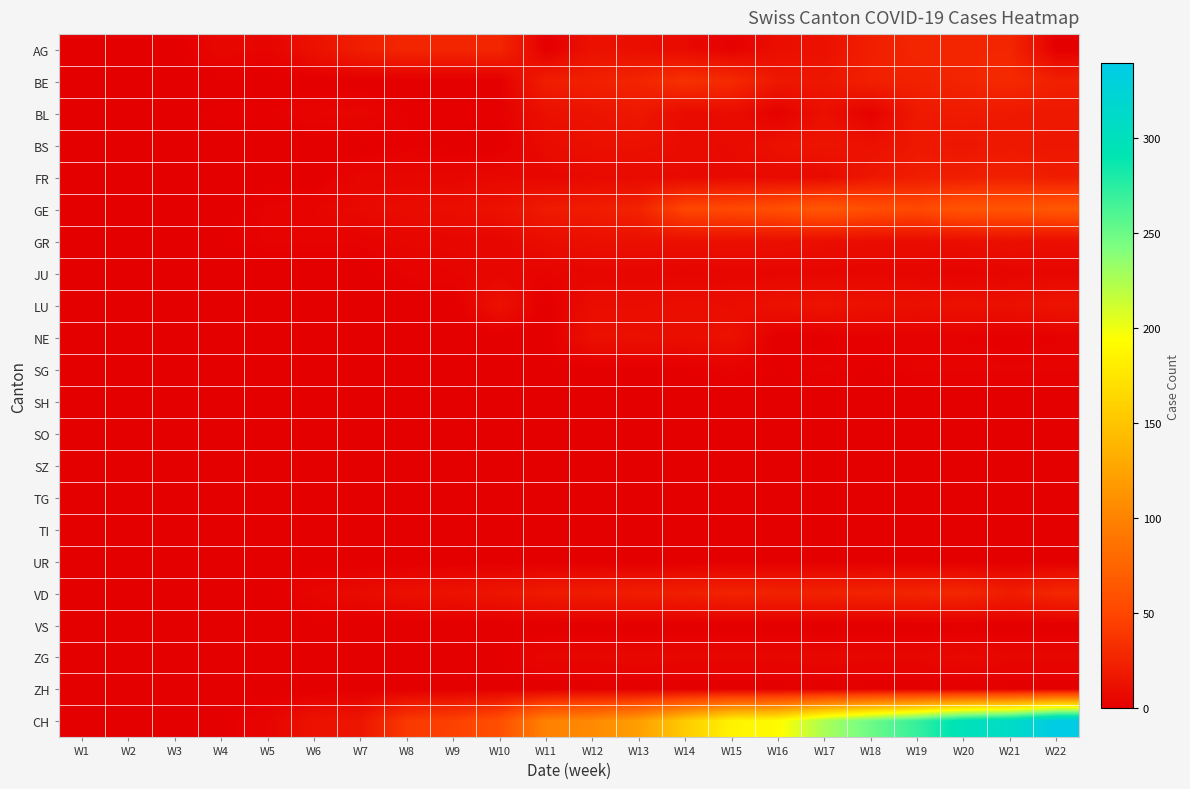

Reading left to right, extract all data points from this chart.

AG: W1=0	W2=0	W3=0	W4=6	W5=4	W6=12	W7=22	W8=27	W9=27	W10=27	W11=0	W12=12	W13=10	W14=7	W15=2	W16=10	W17=12	W18=22	W19=27	W20=27	W21=27	W22=0
BE: W1=0	W2=0	W3=0	W4=0	W5=0	W6=0	W7=0	W8=0	W9=0	W10=0	W11=21	W12=23	W13=26	W14=35	W15=30	W16=17	W17=16	W18=23	W19=24	W20=26	W21=30	W22=23
BL: W1=0	W2=0	W3=0	W4=2	W5=2	W6=4	W7=5	W8=2	W9=2	W10=2	W11=11	W12=14	W13=17	W14=8	W15=9	W16=2	W17=11	W18=2	W19=18	W20=19	W21=18	W22=17
BS: W1=0	W2=0	W3=0	W4=0	W5=0	W6=0	W7=0	W8=2	W9=0	W10=0	W11=8	W12=11	W13=12	W14=8	W15=7	W16=12	W17=15	W18=12	W19=17	W20=16	W21=17	W22=16
FR: W1=0	W2=0	W3=0	W4=0	W5=0	W6=0	W7=5	W8=5	W9=5	W10=6	W11=5	W12=7	W13=7	W14=7	W15=7	W16=7	W17=7	W18=16	W19=21	W20=21	W21=23	W22=20
GE: W1=0	W2=0	W3=0	W4=0	W5=3	W6=4	W7=7	W8=8	W9=10	W10=12	W11=19	W12=20	W13=25	W14=50	W15=52	W16=57	W17=64	W18=57	W19=52	W20=62	W21=61	W22=64
GR: W1=0	W2=0	W3=0	W4=1	W5=3	W6=3	W7=3	W8=5	W9=5	W10=5	W11=9	W12=11	W13=11	W14=11	W15=11	W16=11	W17=10	W18=9	W19=9	W20=10	W21=11	W22=10
JU: W1=0	W2=0	W3=0	W4=0	W5=0	W6=0	W7=0	W8=3	W9=4	W10=5	W11=4	W12=5	W13=5	W14=4	W15=5	W16=5	W17=5	W18=5	W19=5	W20=3	W21=5	W22=5
LU: W1=0	W2=0	W3=0	W4=0	W5=0	W6=0	W7=0	W8=0	W9=0	W10=12	W11=0	W12=9	W13=9	W14=10	W15=9	W16=12	W17=14	W18=12	W19=11	W20=12	W21=11	W22=14
NE: W1=0	W2=0	W3=0	W4=0	W5=0	W6=0	W7=0	W8=0	W9=0	W10=0	W11=0	W12=11	W13=11	W14=10	W15=12	W16=0	W17=1	W18=2	W19=2	W20=2	W21=1	W22=2
SG: W1=0	W2=0	W3=0	W4=0	W5=0	W6=0	W7=0	W8=0	W9=1	W10=1	W11=1	W12=1	W13=1	W14=1	W15=3	W16=1	W17=3	W18=1	W19=3	W20=3	W21=3	W22=3
SH: W1=0	W2=0	W3=0	W4=0	W5=0	W6=0	W7=0	W8=0	W9=0	W10=0	W11=0	W12=0	W13=0	W14=0	W15=0	W16=0	W17=0	W18=0	W19=0	W20=0	W21=0	W22=0
SO: W1=0	W2=0	W3=0	W4=0	W5=0	W6=0	W7=0	W8=0	W9=0	W10=0	W11=0	W12=0	W13=0	W14=0	W15=0	W16=0	W17=0	W18=0	W19=0	W20=0	W21=0	W22=0
SZ: W1=0	W2=0	W3=0	W4=0	W5=0	W6=0	W7=0	W8=0	W9=0	W10=0	W11=0	W12=0	W13=0	W14=0	W15=0	W16=0	W17=0	W18=0	W19=0	W20=0	W21=0	W22=0
TG: W1=0	W2=0	W3=0	W4=0	W5=0	W6=0	W7=0	W8=0	W9=0	W10=0	W11=0	W12=0	W13=0	W14=0	W15=0	W16=0	W17=0	W18=0	W19=0	W20=0	W21=0	W22=0
TI: W1=0	W2=0	W3=0	W4=0	W5=0	W6=0	W7=0	W8=0	W9=0	W10=0	W11=0	W12=0	W13=0	W14=0	W15=0	W16=0	W17=0	W18=0	W19=0	W20=0	W21=0	W22=0
UR: W1=0	W2=0	W3=0	W4=0	W5=0	W6=0	W7=0	W8=0	W9=0	W10=0	W11=0	W12=0	W13=0	W14=0	W15=0	W16=0	W17=0	W18=0	W19=0	W20=0	W21=0	W22=0
VD: W1=0	W2=0	W3=0	W4=0	W5=0	W6=5	W7=8	W8=11	W9=13	W10=15	W11=19	W12=20	W13=21	W14=22	W15=25	W16=24	W17=24	W18=25	W19=26	W20=28	W21=20	W22=28
VS: W1=0	W2=0	W3=0	W4=0	W5=0	W6=0	W7=0	W8=0	W9=0	W10=0	W11=0	W12=0	W13=0	W14=0	W15=0	W16=0	W17=0	W18=0	W19=0	W20=0	W21=0	W22=0
ZG: W1=0	W2=0	W3=0	W4=0	W5=0	W6=0	W7=0	W8=0	W9=1	W10=1	W11=5	W12=5	W13=6	W14=5	W15=5	W16=5	W17=6	W18=5	W19=5	W20=7	W21=5	W22=5
ZH: W1=0	W2=0	W3=0	W4=0	W5=0	W6=0	W7=0	W8=0	W9=0	W10=0	W11=0	W12=0	W13=0	W14=0	W15=0	W16=0	W17=0	W18=0	W19=0	W20=0	W21=0	W22=0
CH: W1=0	W2=0	W3=0	W4=1	W5=4	W6=13	W7=15	W8=40	W9=46	W10=57	W11=99	W12=105	W13=121	W14=155	W15=185	W16=191	W17=226	W18=249	W19=270	W20=298	W21=309	W22=339